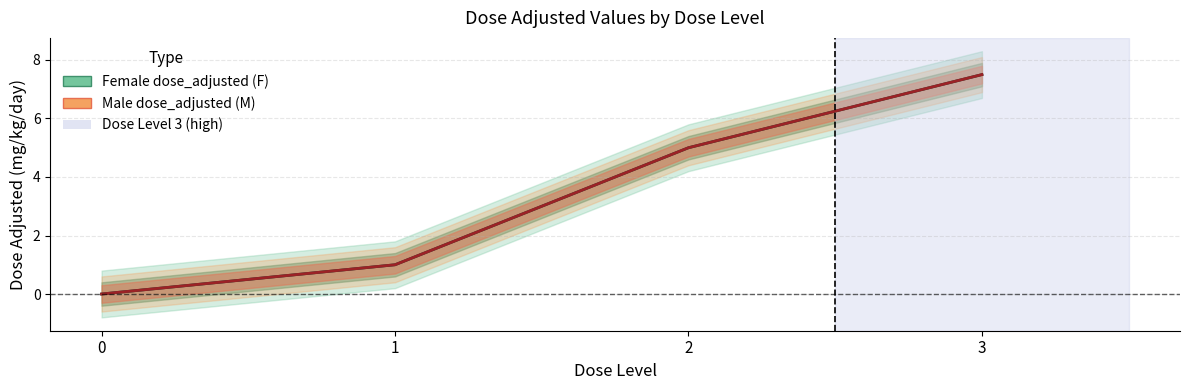

What is the sum of the Male_dose_adjusted values at 1 and 3?

8.5